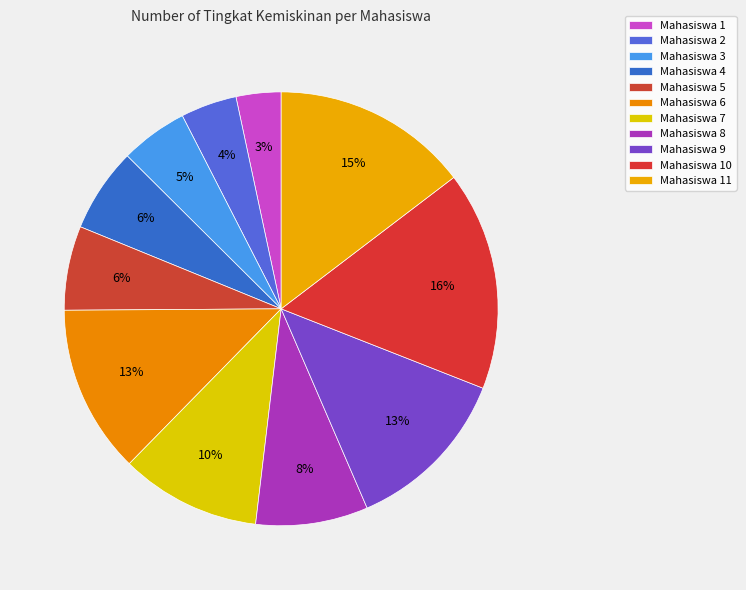

Rank the categories by value from highest to lowest.

10, 11, 6, 9, 7, 8, 4, 5, 3, 2, 1